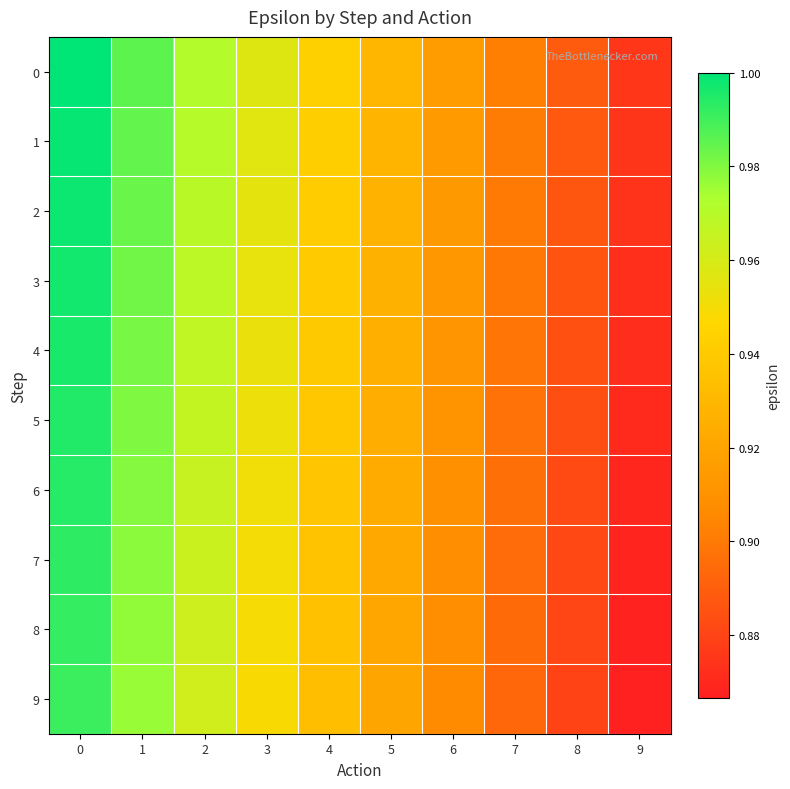

At how many categories does at least one series exceed 0?

10